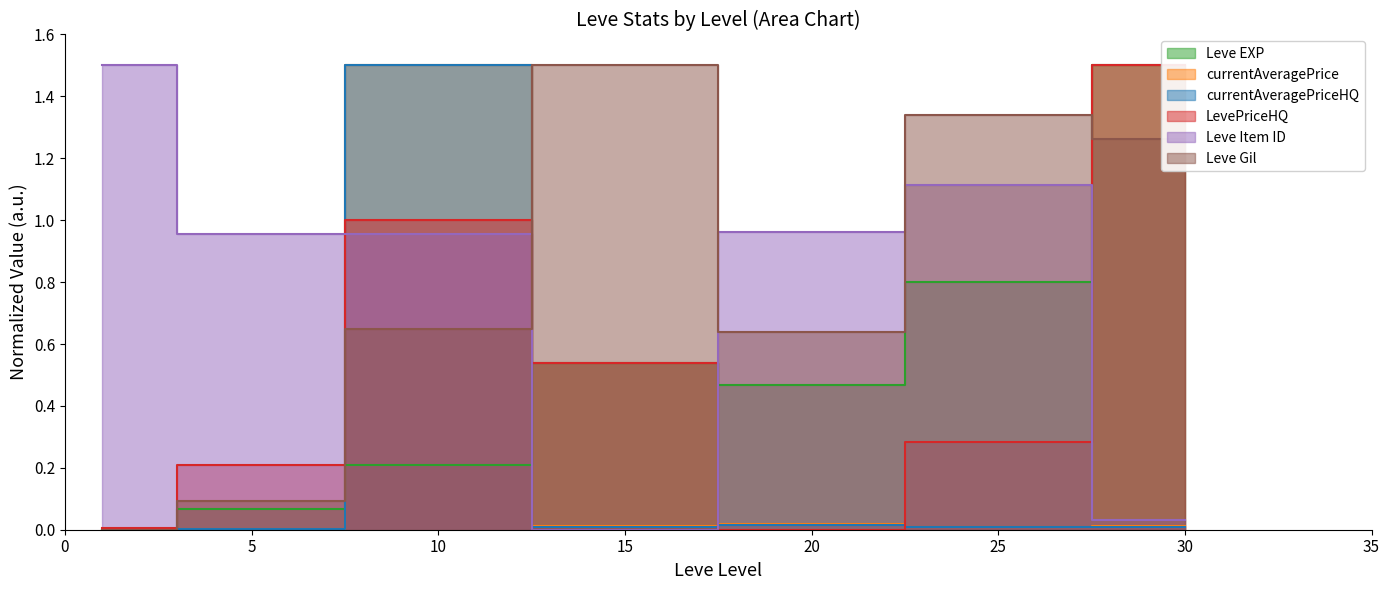

What is the value of the Leve Item ID point at the 1st from the left?

1.5